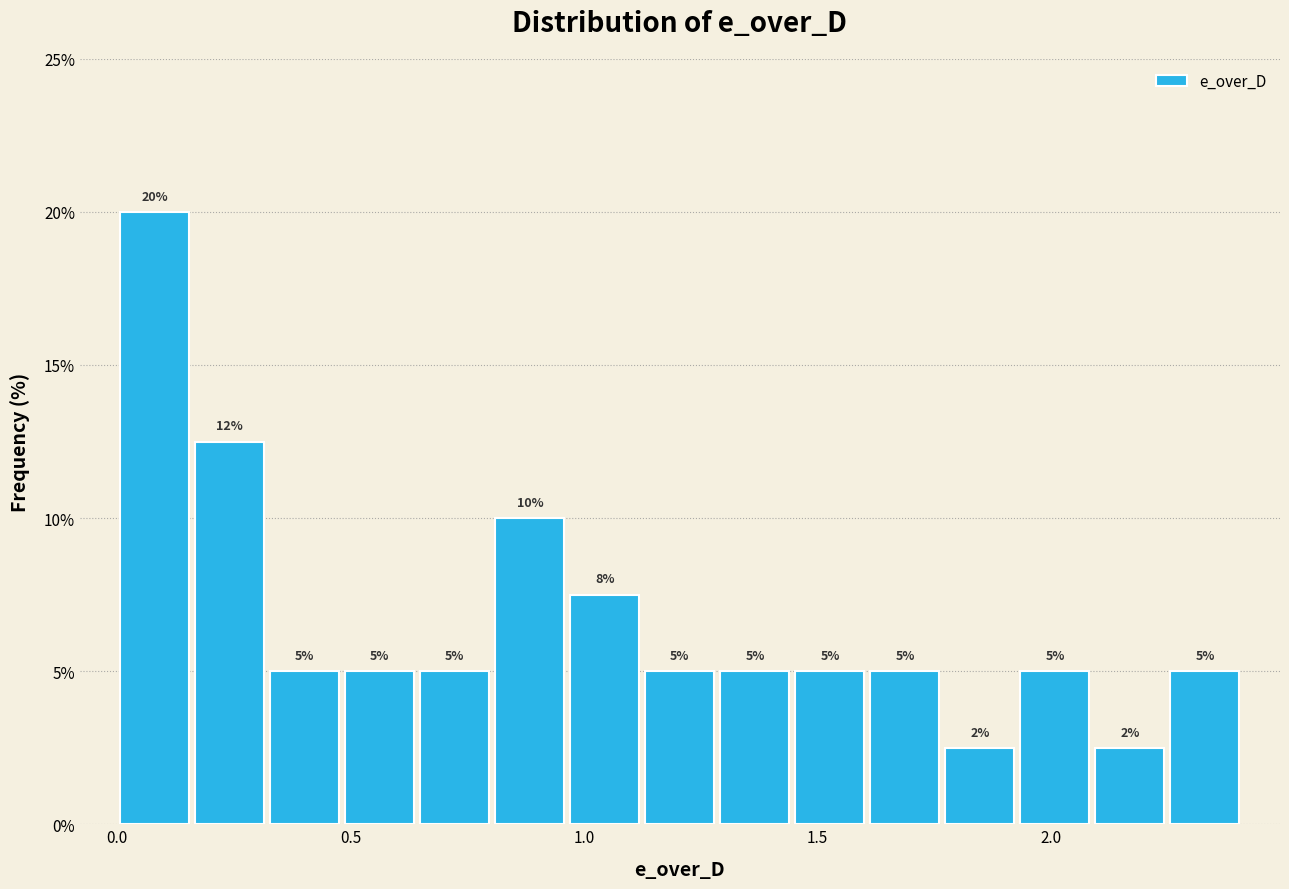

Around what value on the x-axis is the tallest bar? Give the approximate position of its centre, as read against the axis.

0.10